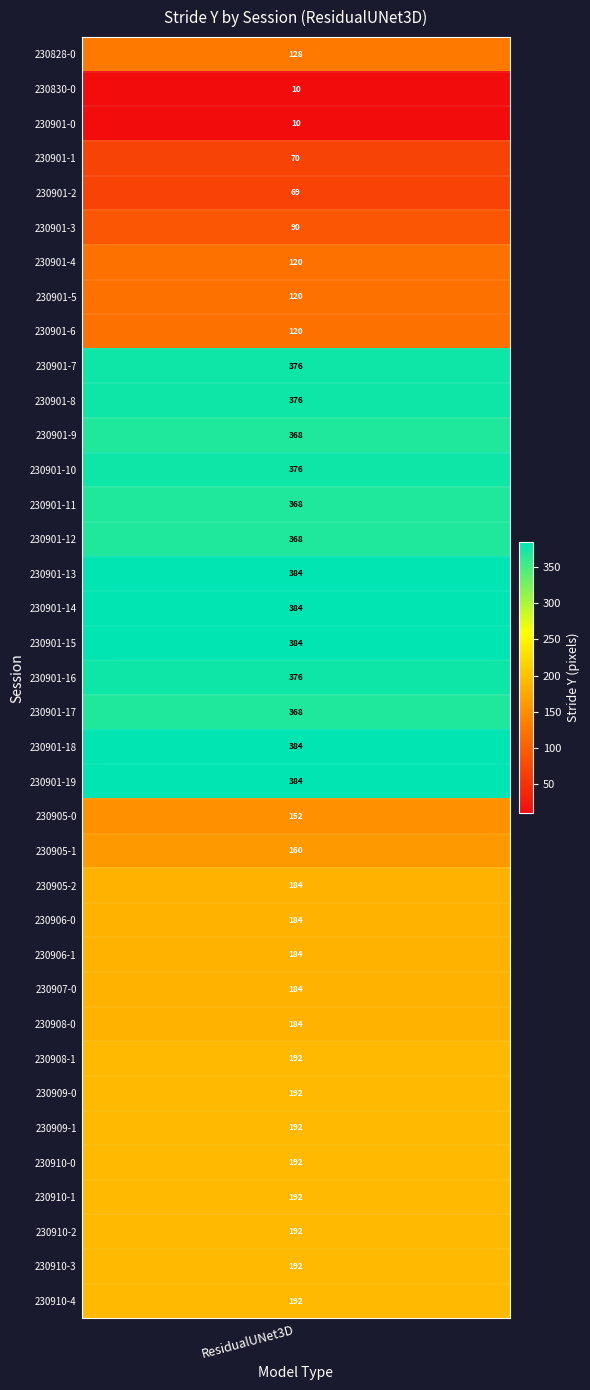

What is the change in value from 5 to 21?

+294